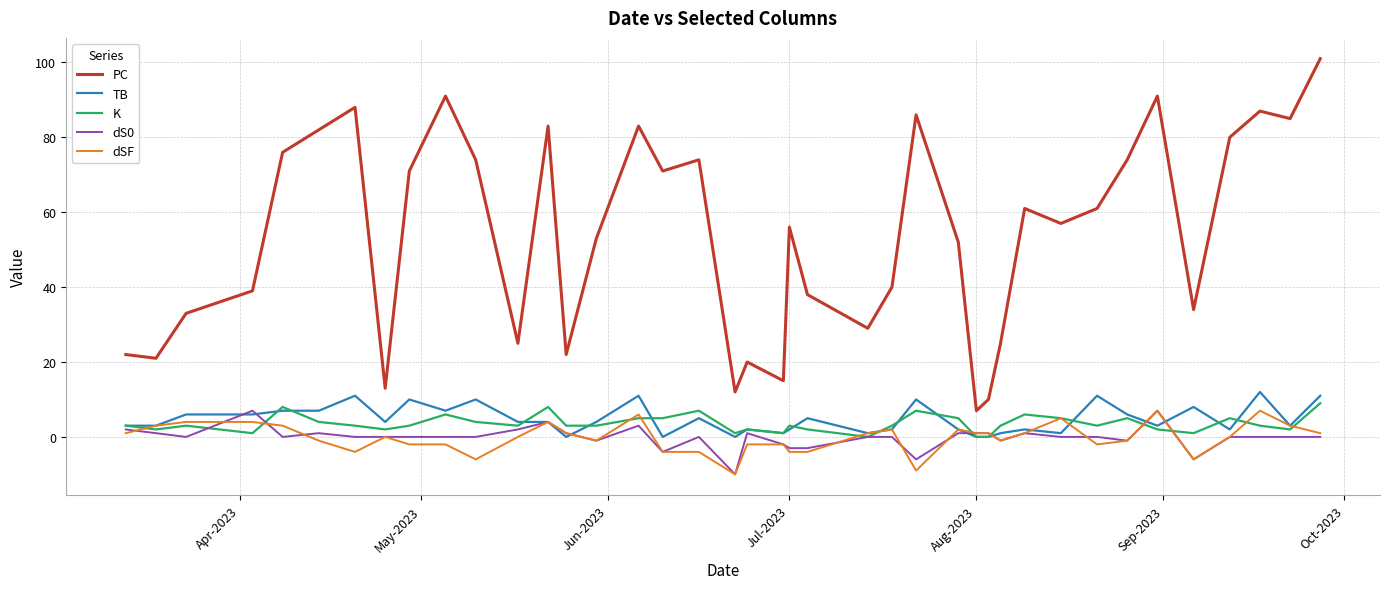

What is the difference between the second highest and second lowest values in the PC series?

81